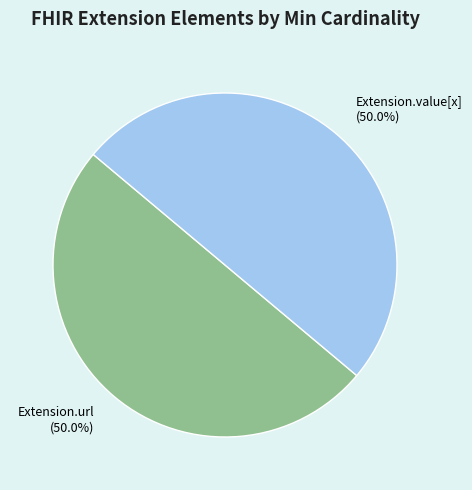

Approximately how many times larger is the value at Extension.url compared to Extension.value[x]?

1.0